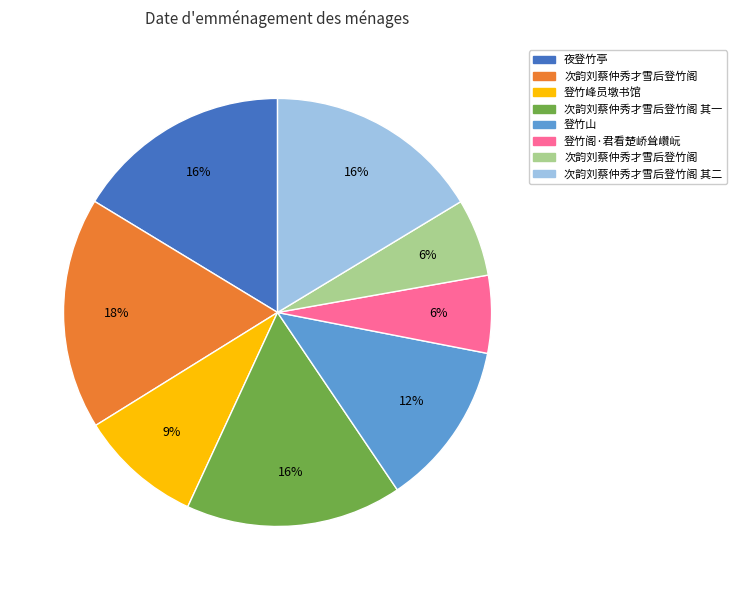

Does any single category account for the majority?

No